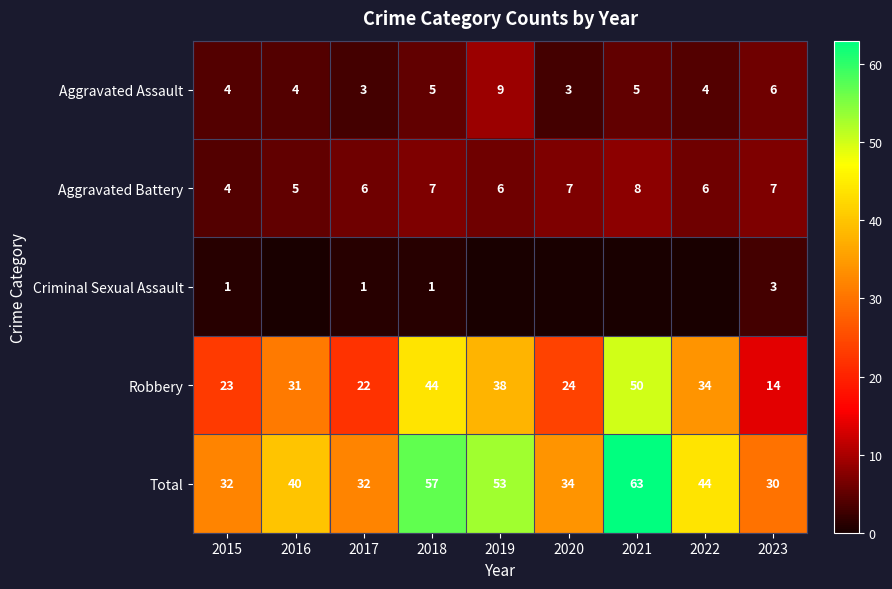

What is the average value of the Total series?

43